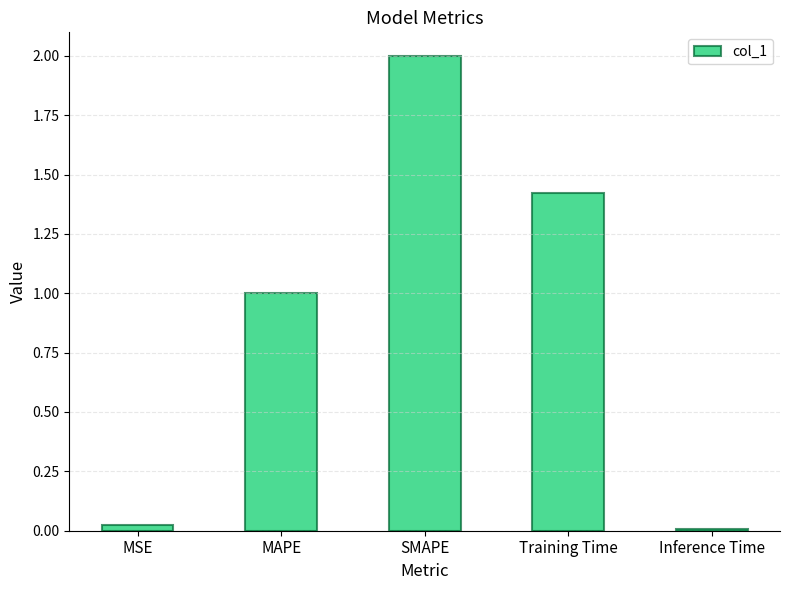

What is the sum of all values?

4.5